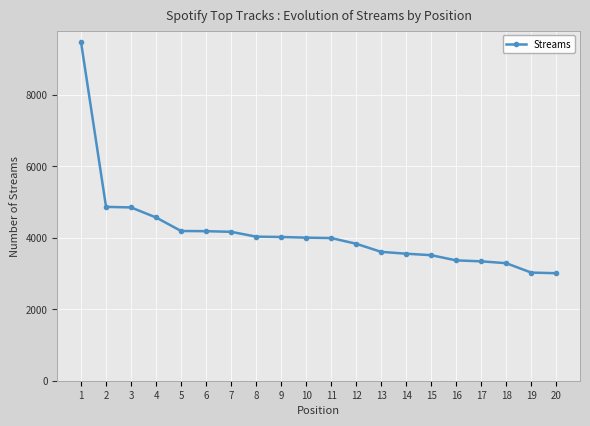

What is the value of the 12th point from the left?

3832